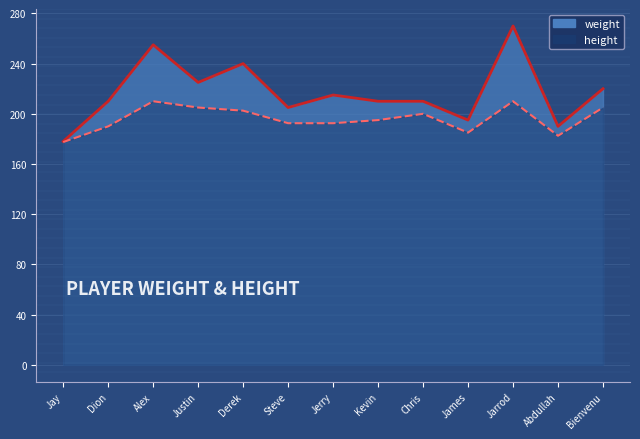

At how many categories does at least one series exceed 228?

3